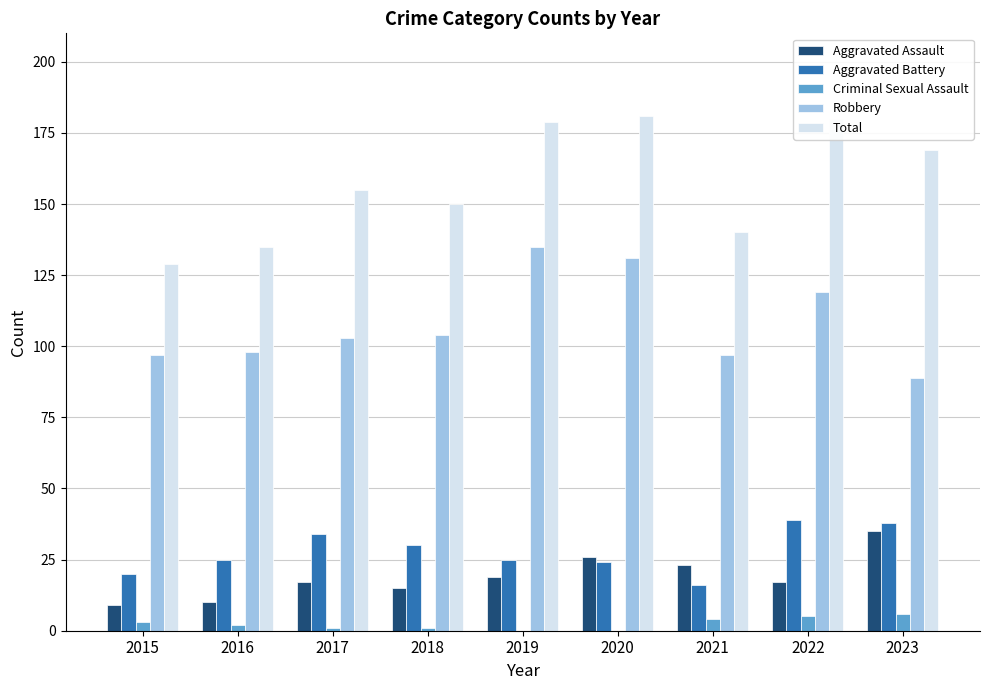

Count the number of categories in the chart.

9